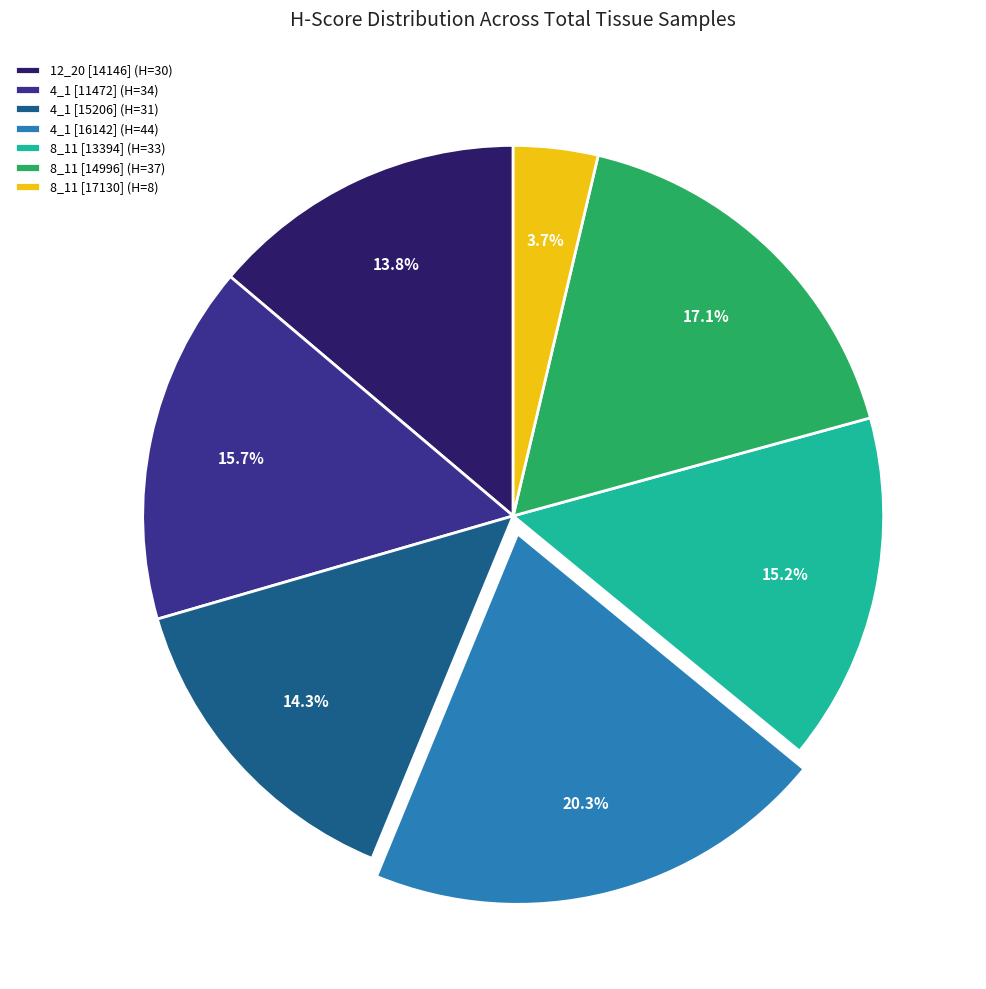

What is the ratio of the value at 12_20 [14146] (H=30) to the value at 4_1 [11472] (H=34)?

0.9